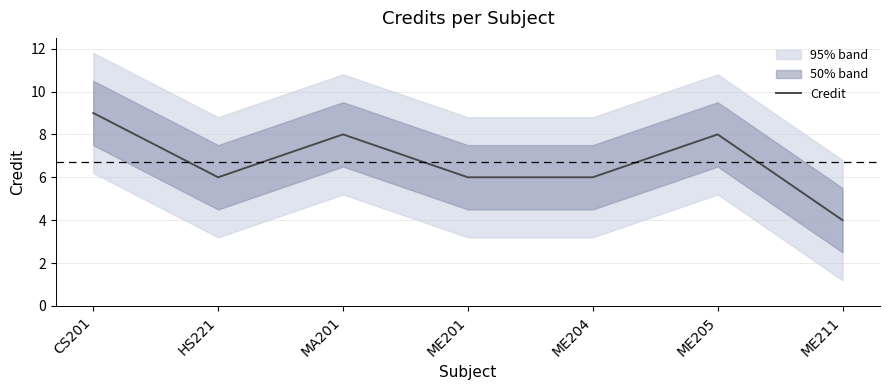

True or false: the data shows 9 at CS201.

True